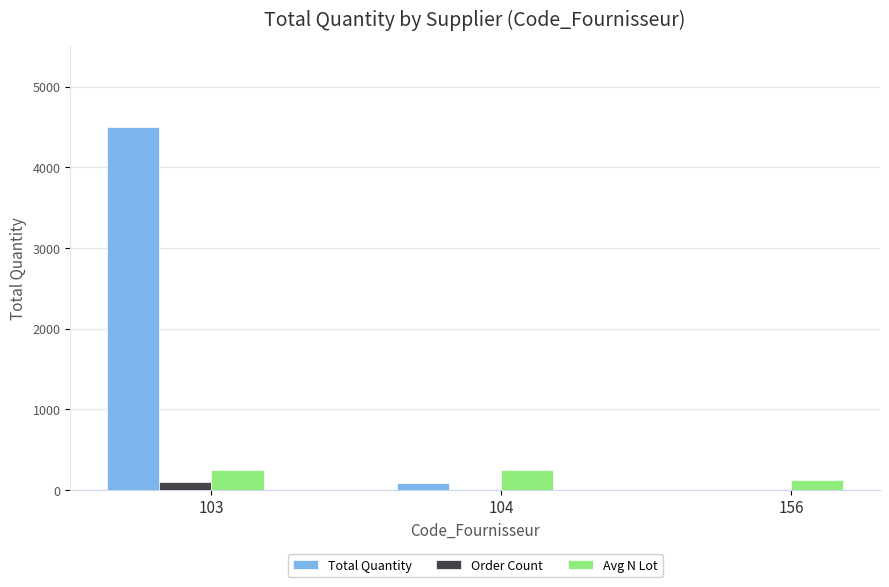

What is the sum of all Order Count values?

98